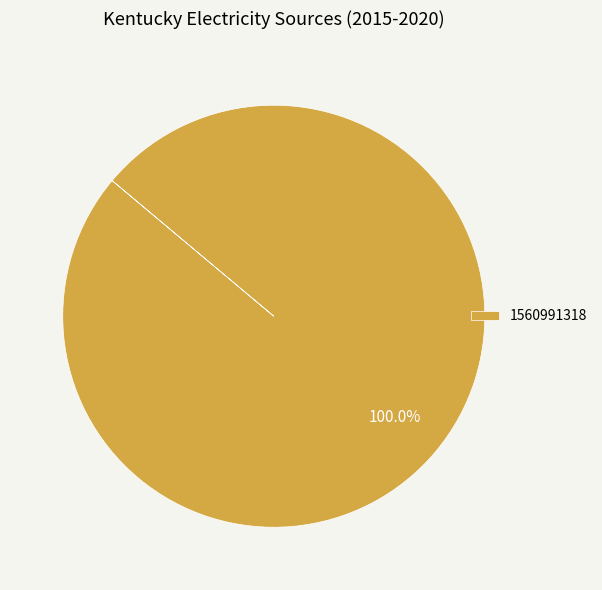

Is there any slice that represents more than half of the pie?

Yes